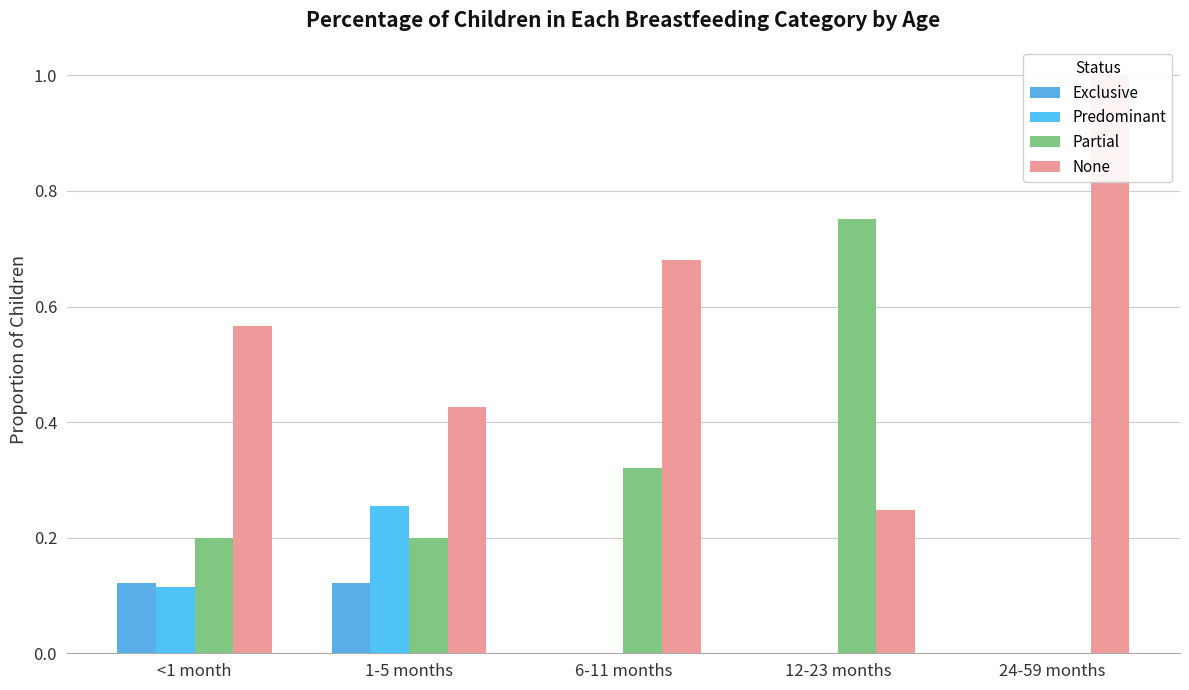

Are the bars grouped side by side (vs. stacked)?

Yes